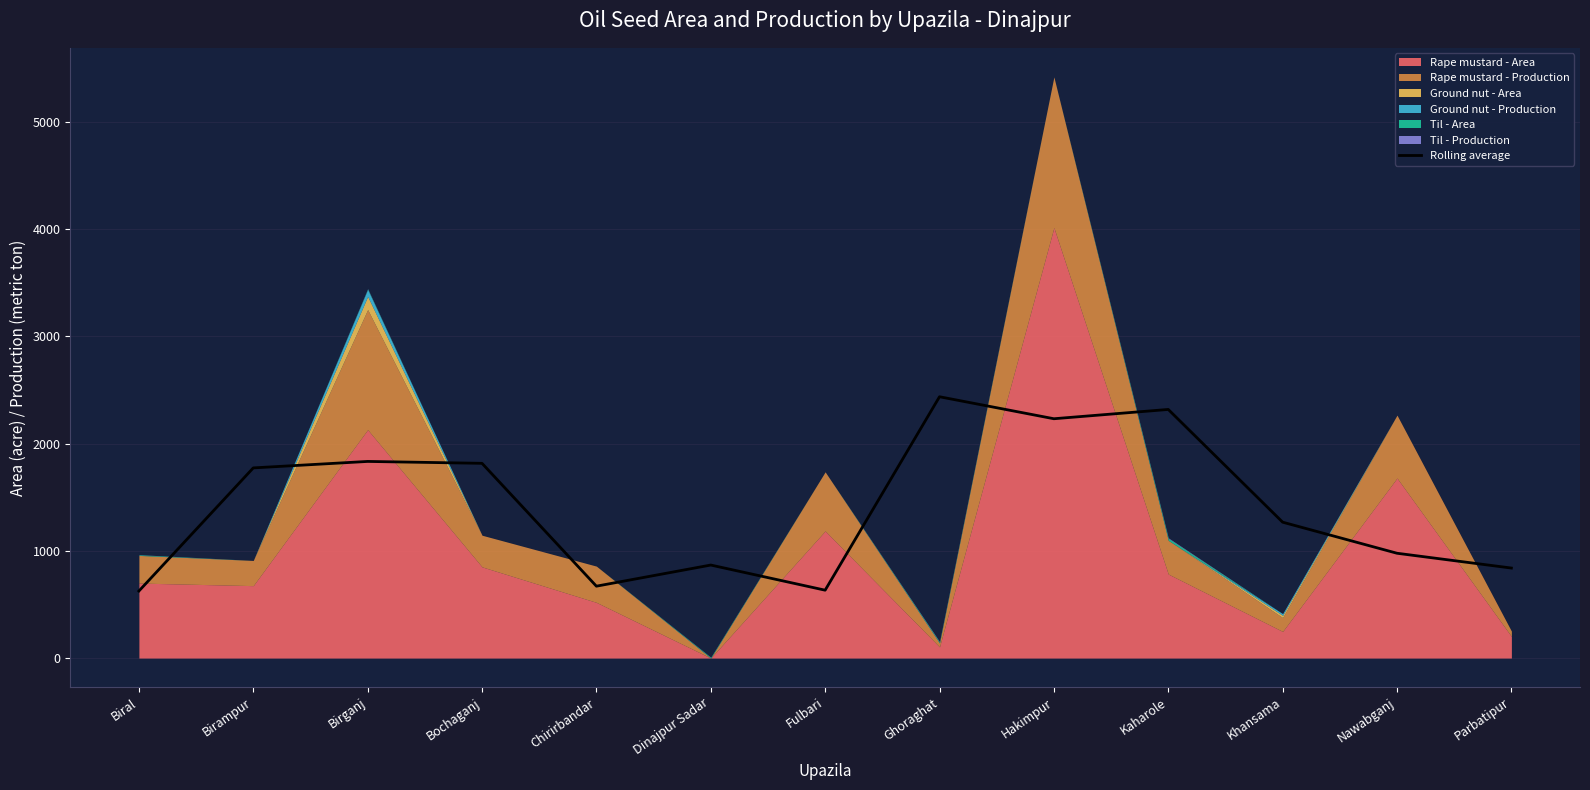

What is the average value?

1406.4